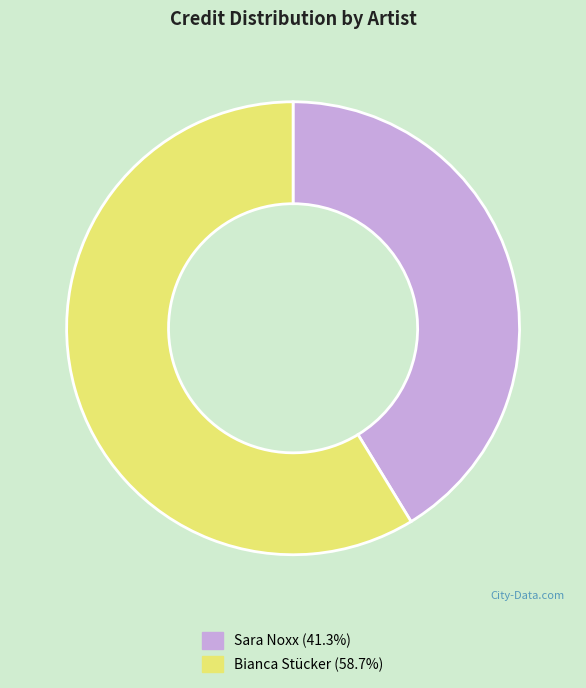

Rank the categories by value from highest to lowest.

Bianca Stücker, Sara Noxx